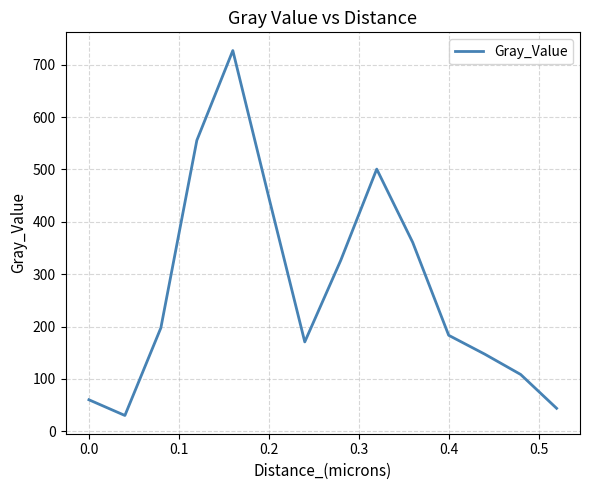

What is the difference between the maximum and minimum values?

696.8